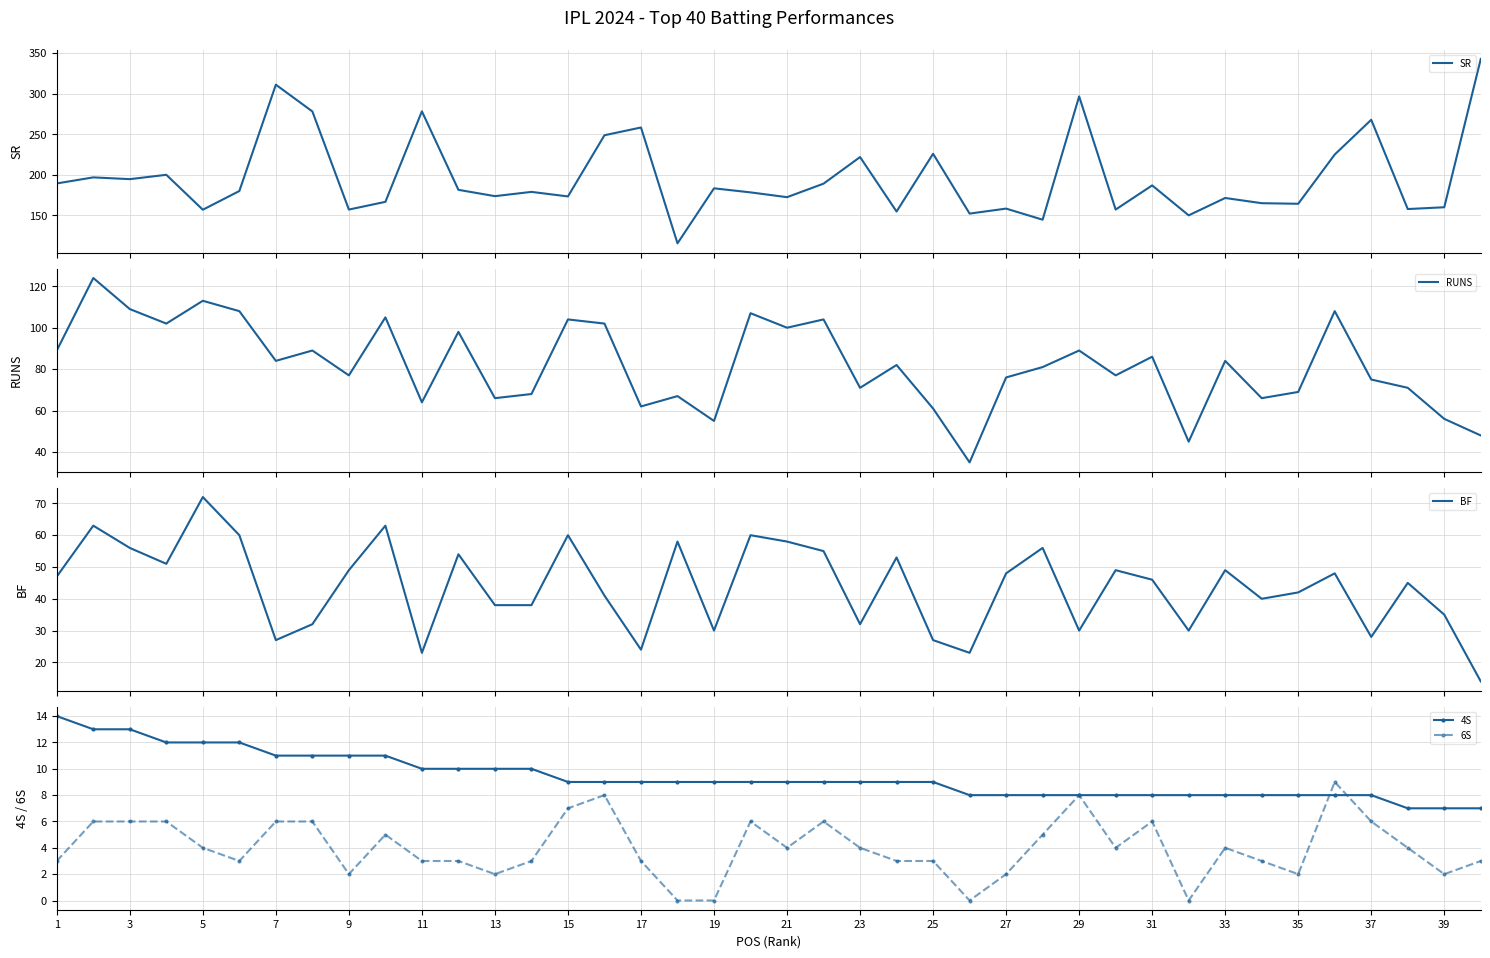

What is the value of the SR point at the 5th from the left?

156.9